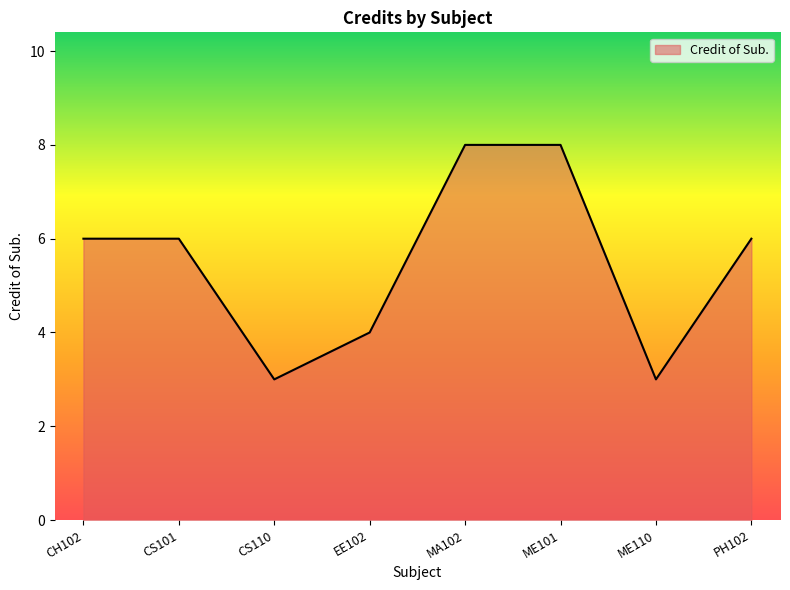

Is it true that the value at ME110 is 4?

False